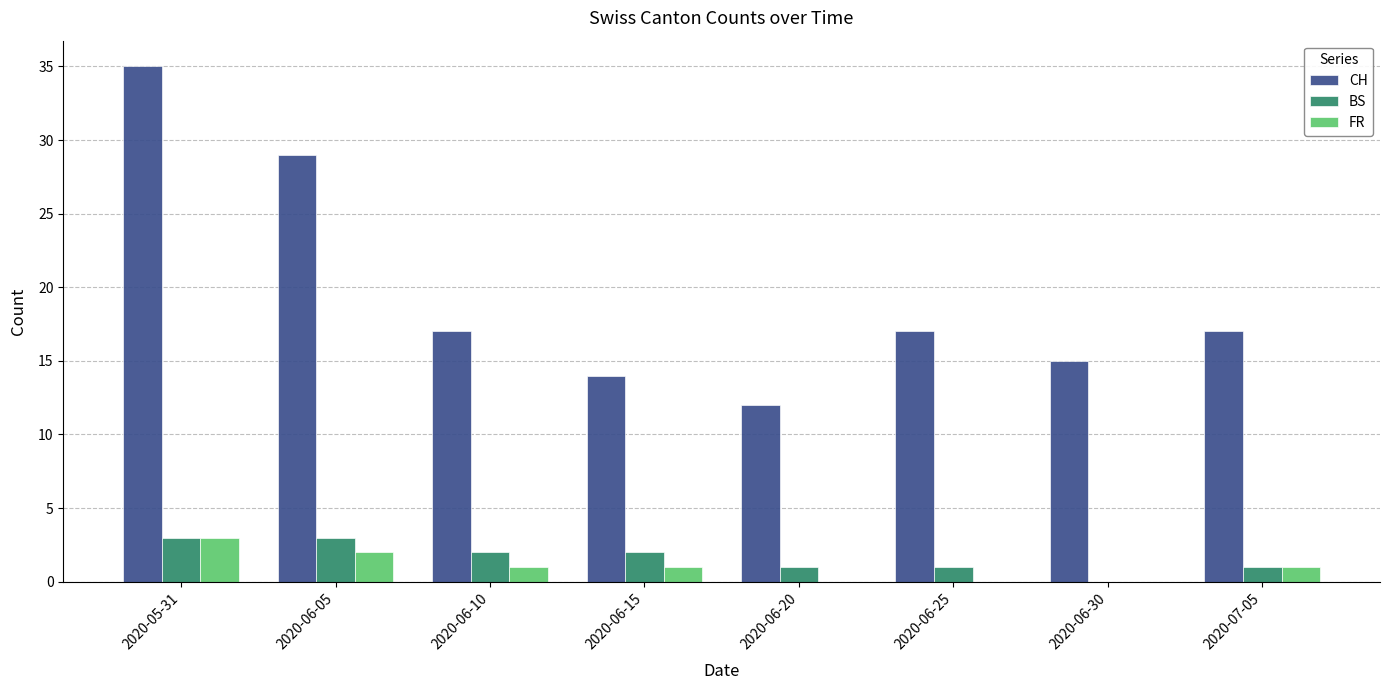

How many data points does each series have?

8